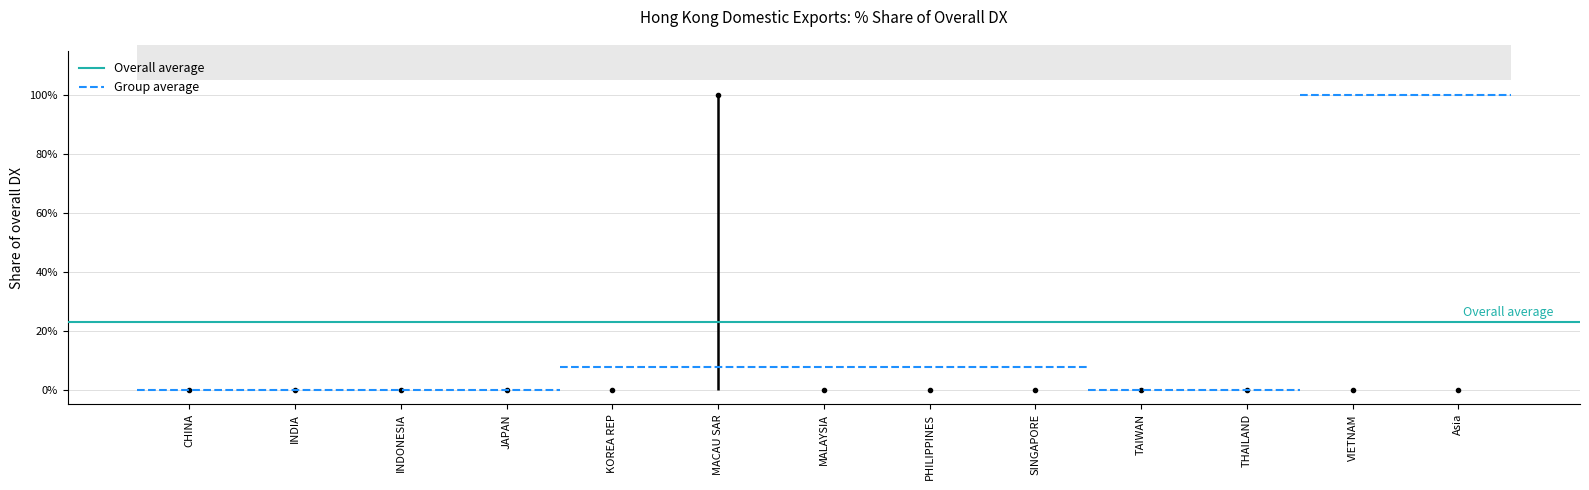

At which label is 201812_% Share closest to 50?

CHINA